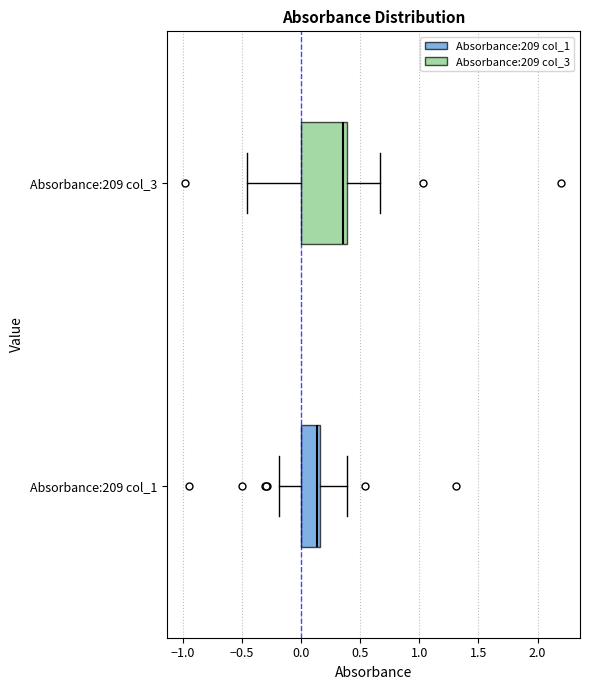

Reading bottom to top, read every box against the x-axis: the position of its median line, the range the box covers, and the ends of its whiskers. The values are not printed on the chart, so give them approximately, as read against the axis.

Absorbance:209 col_1: median 0.15 (just left of the box's right edge), box 0.00 to 0.15, whiskers -0.20 to 0.40
Absorbance:209 col_3: median 0.35, box 0.00 to 0.40, whiskers -0.45 to 0.65